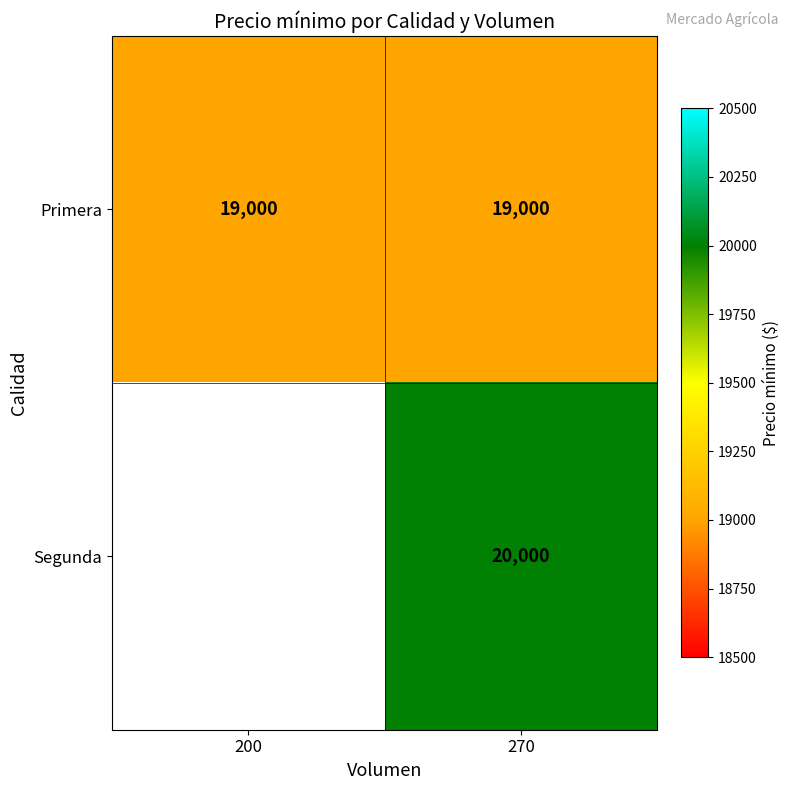

How many data points does each series have?

2